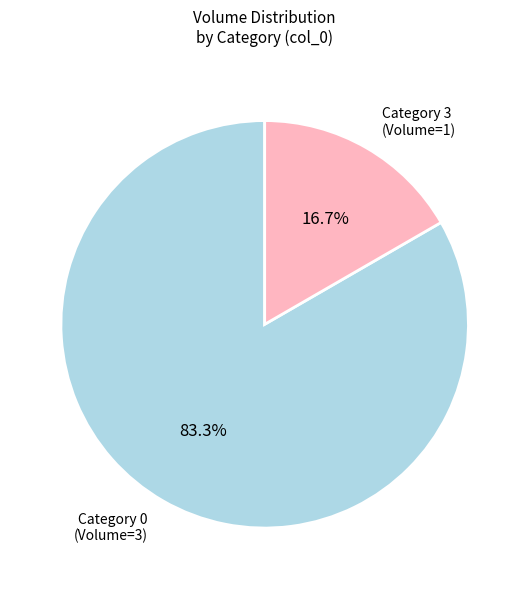

Is there any slice that represents more than half of the pie?

Yes